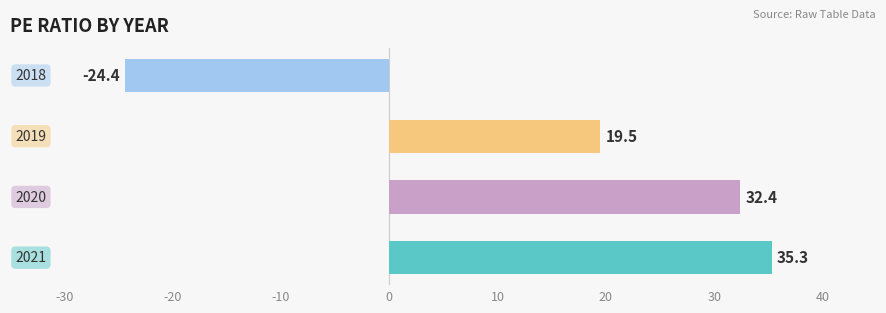

Reading bottom to top, extract all data points from this chart.

35.3	32.4	19.5	-24.4